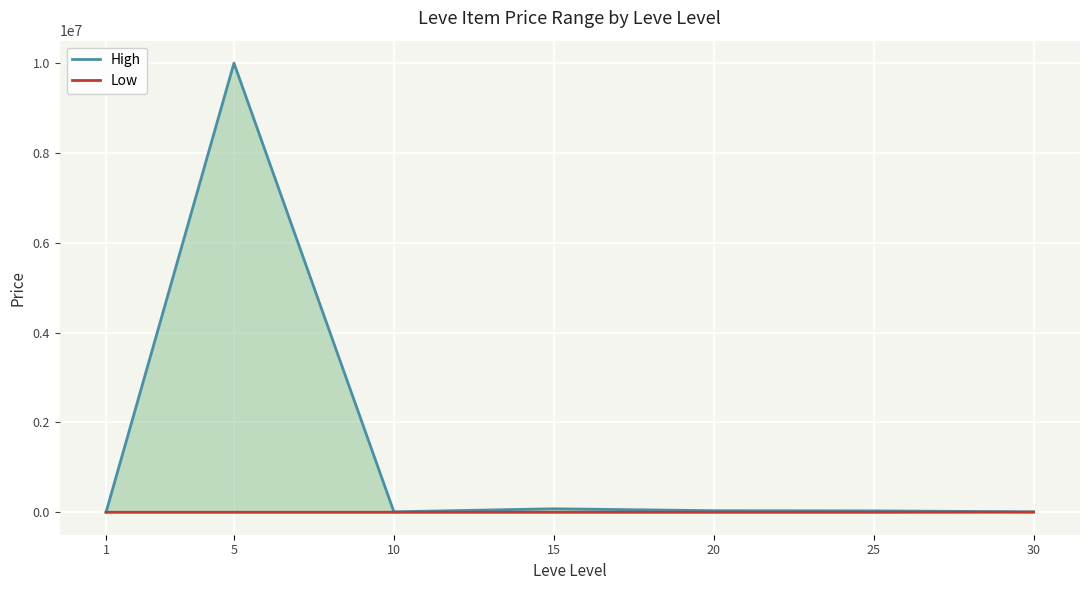

What is the lowest value of the High series?

898.2